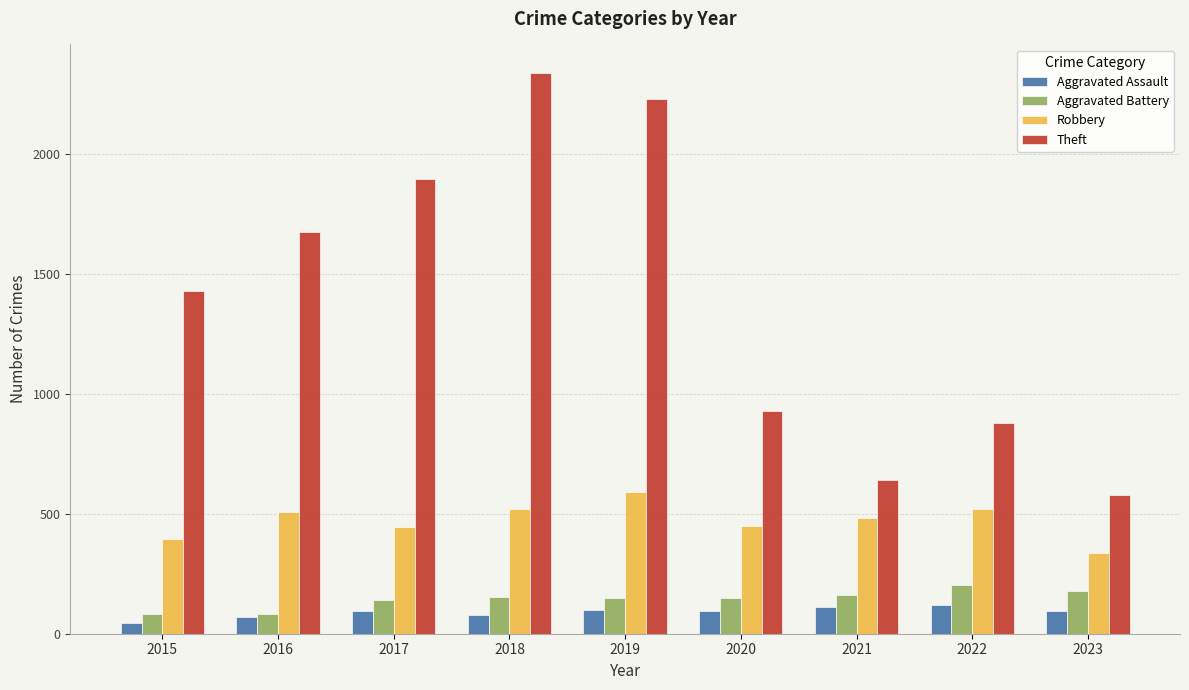

What is the difference between the maximum and minimum values in the Aggravated Battery series?

120